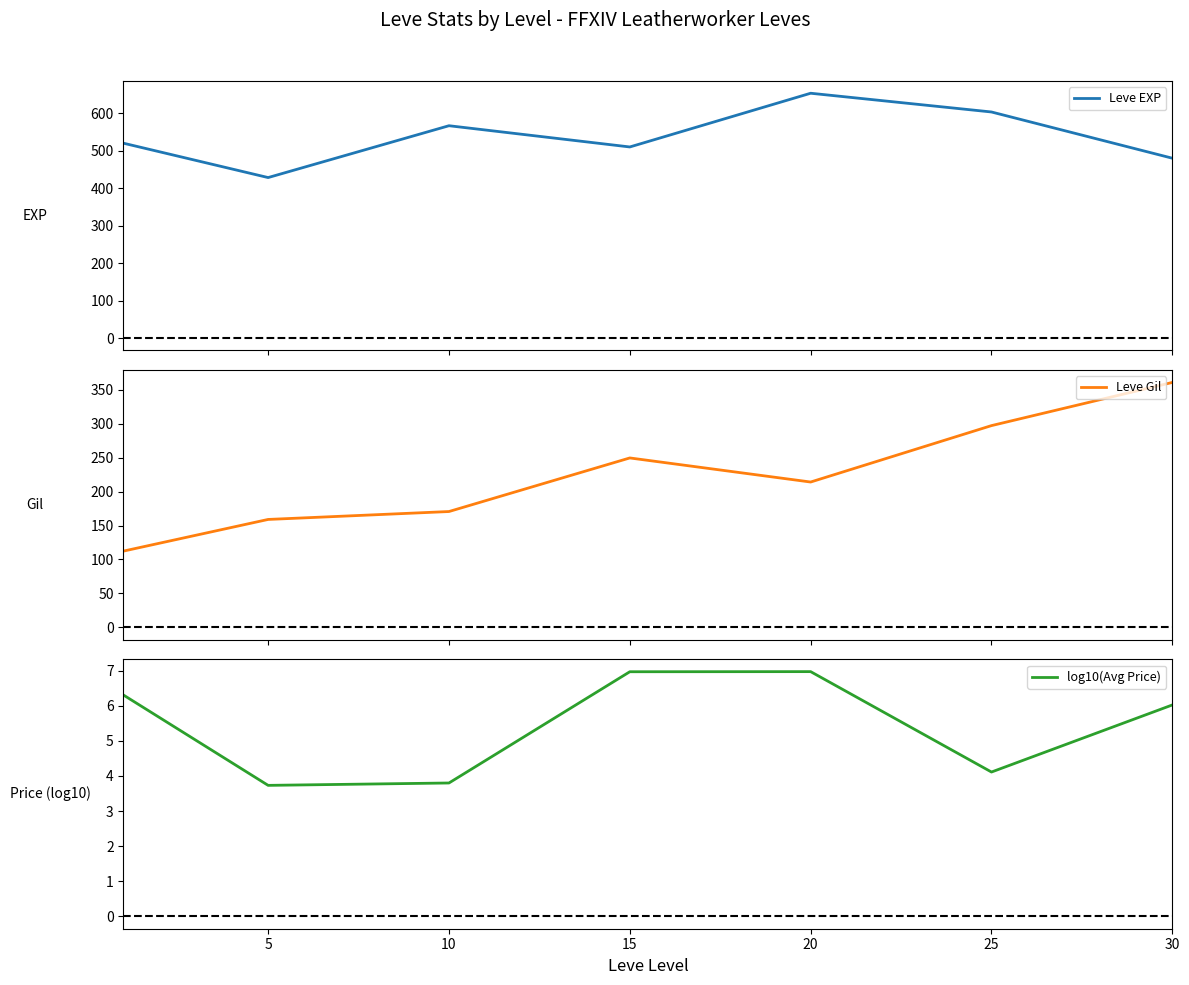

At which category does Leve EXP reach its first local valley?

5